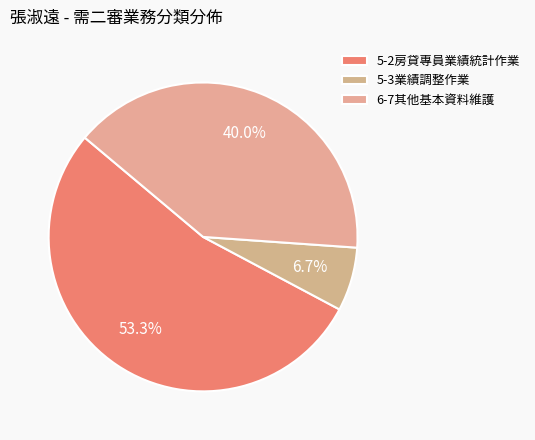

To the nearest percent, what is the combined percentage of 5-3業績調整作業 and 6-7其他基本資料維護?

47%